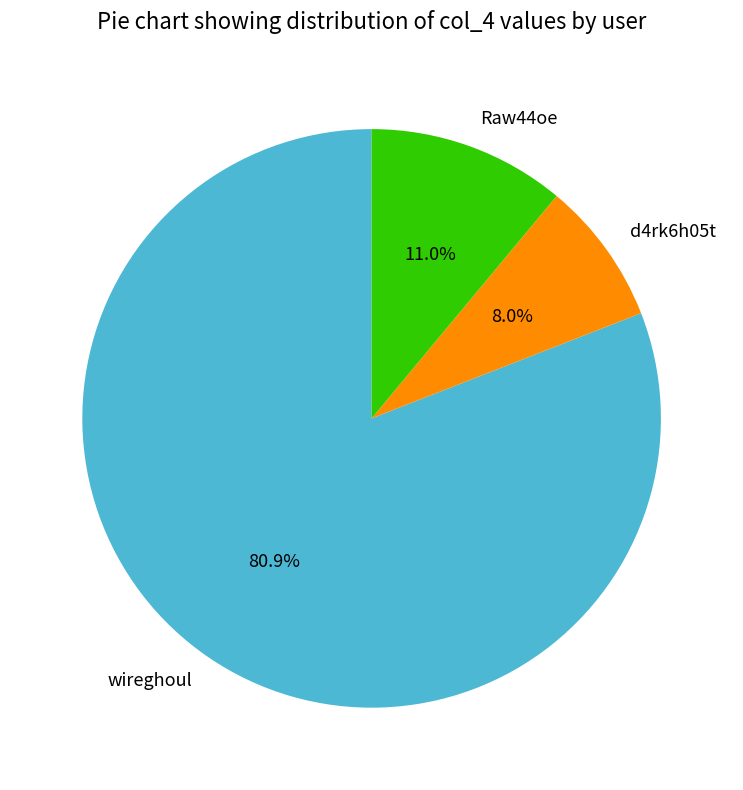

What is the largest slice in the pie chart?

wireghoul